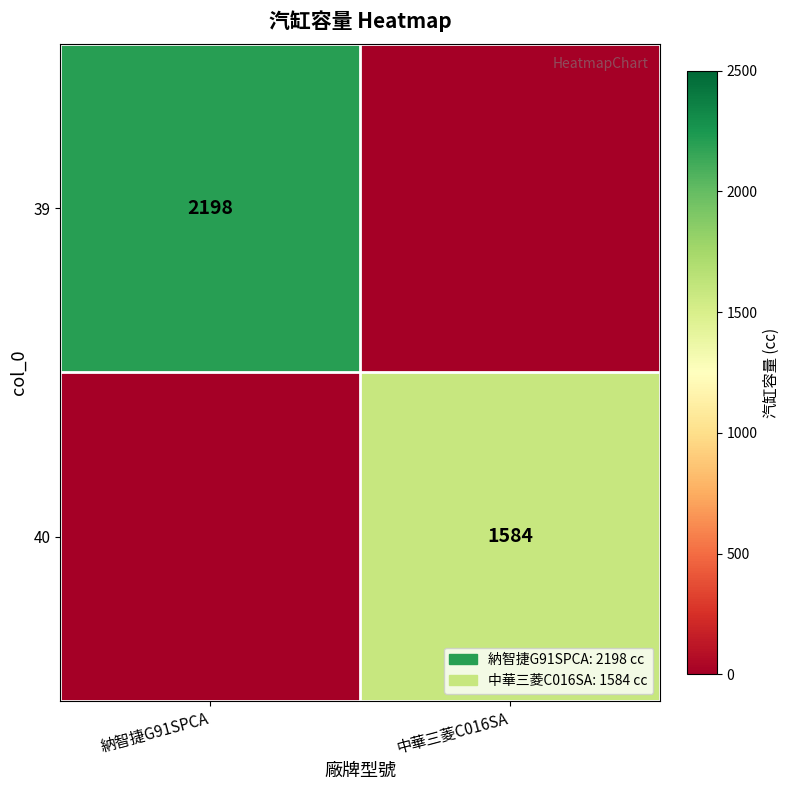

The value of 39 at 納智捷G91SPCA is 1195. True or false?

False